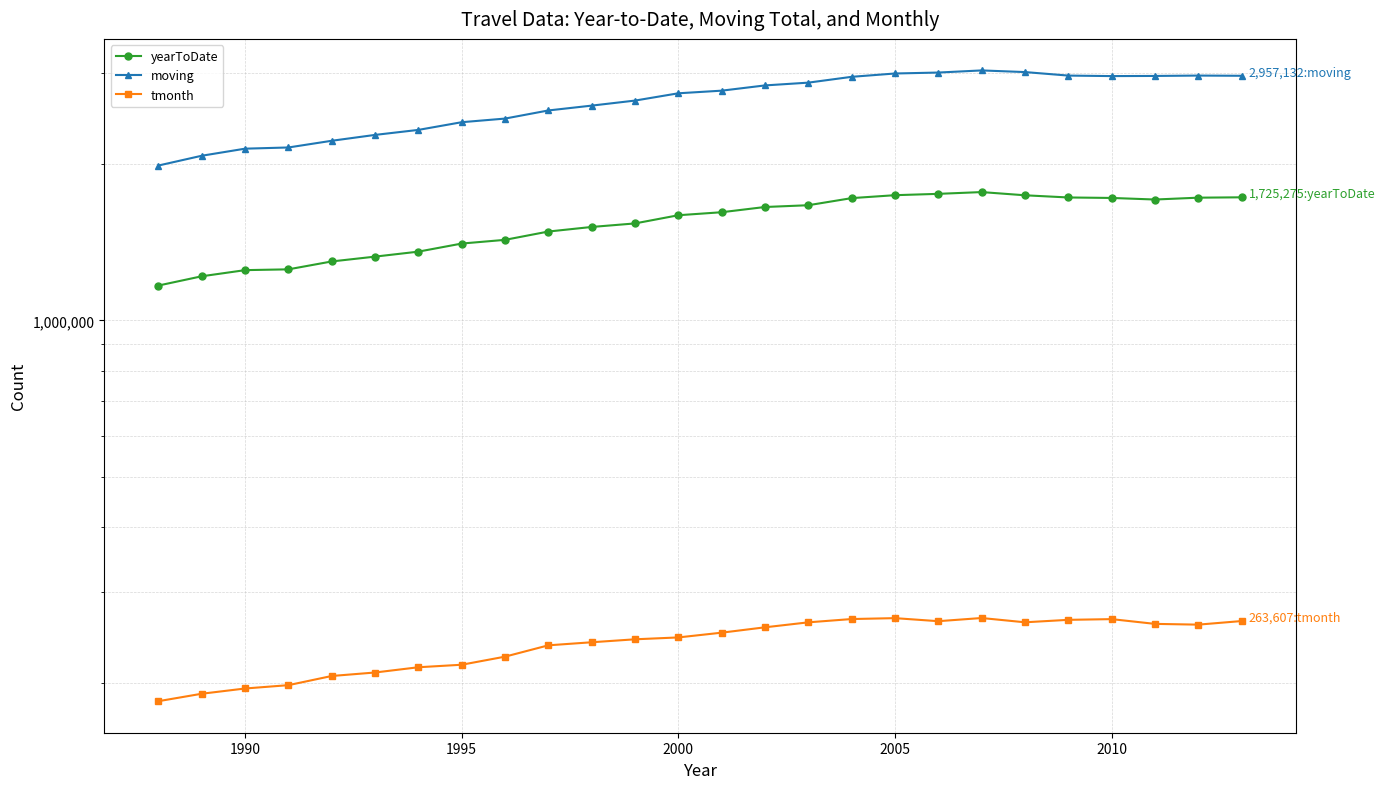

What is the value of the tmonth point at the 14th from the left?

250363